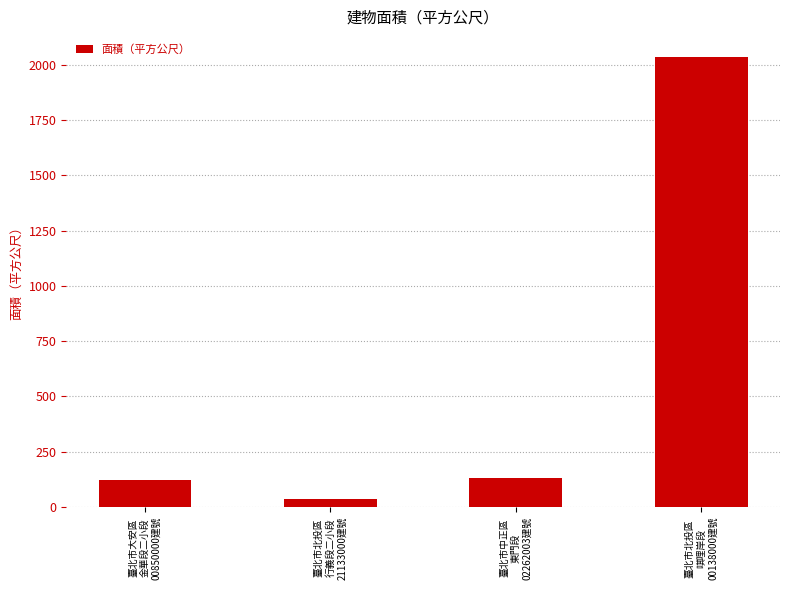

Does the chart contain any negative values?

No